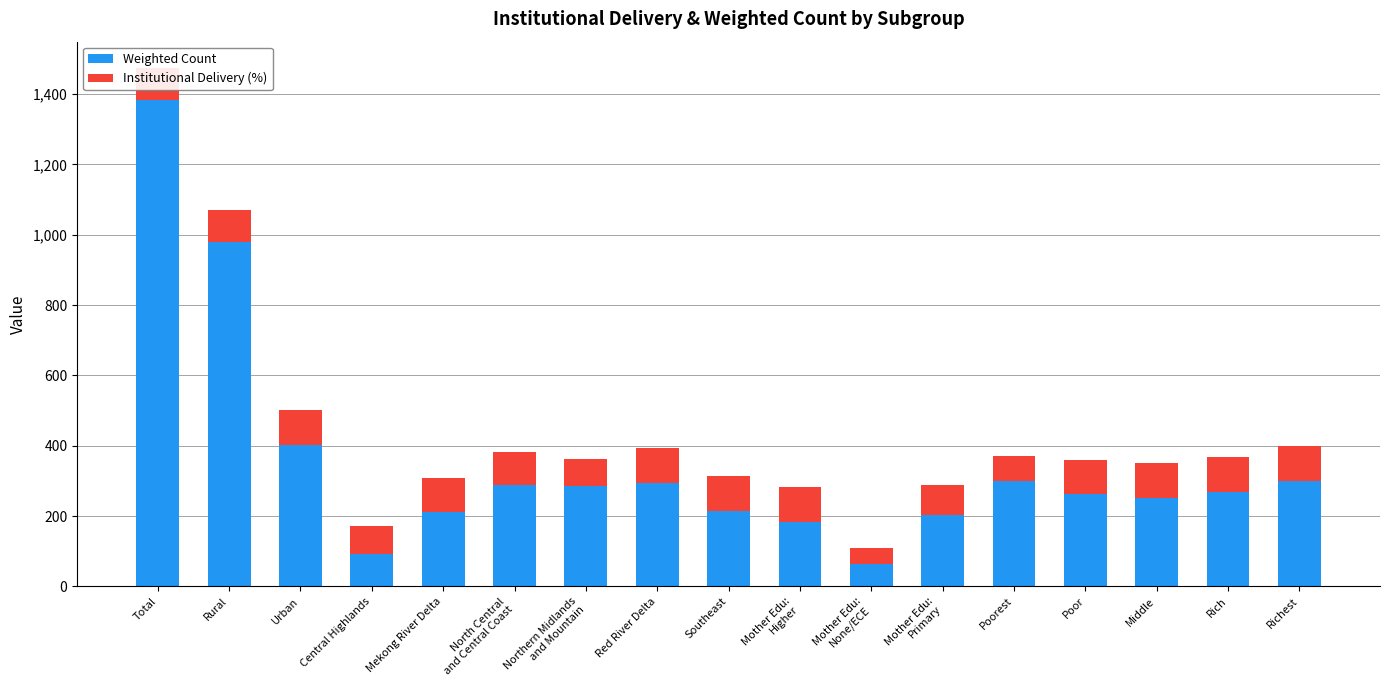

Is it true that Weighted Count equals 92.3 at Mekong River Delta?

False